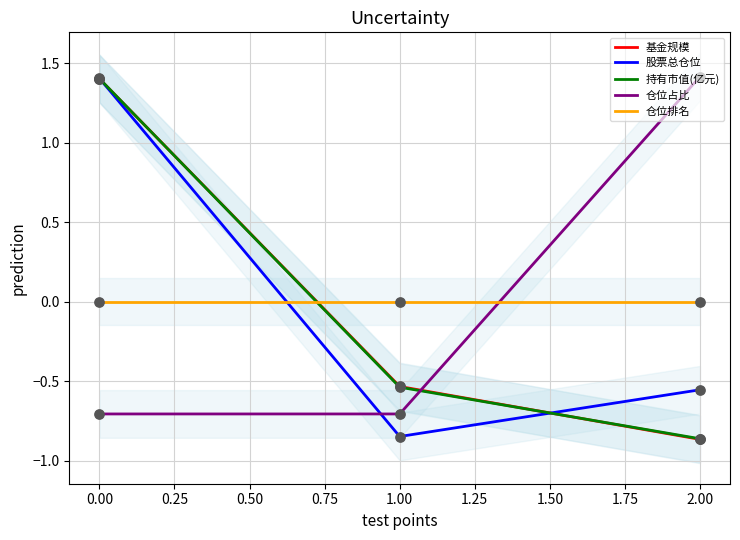

Which series has the widest spread of Y values?

基金规模